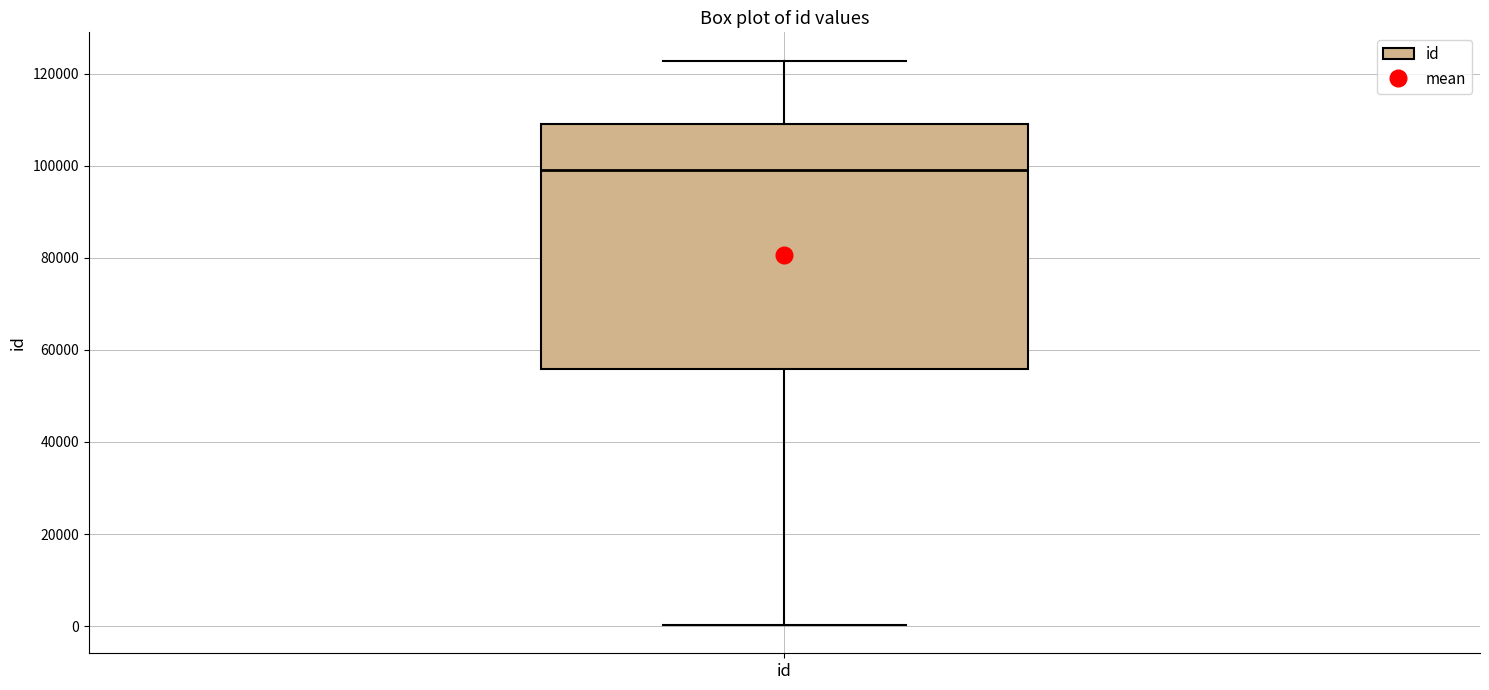

Read this box plot against the y-axis: the position of the median line, the range covered by the box, and the ends of both whiskers. The values are not printed on the chart, so give them approximately, as read against the axis.

median 98000, box 56000 to 110000, whiskers 0 to 122000